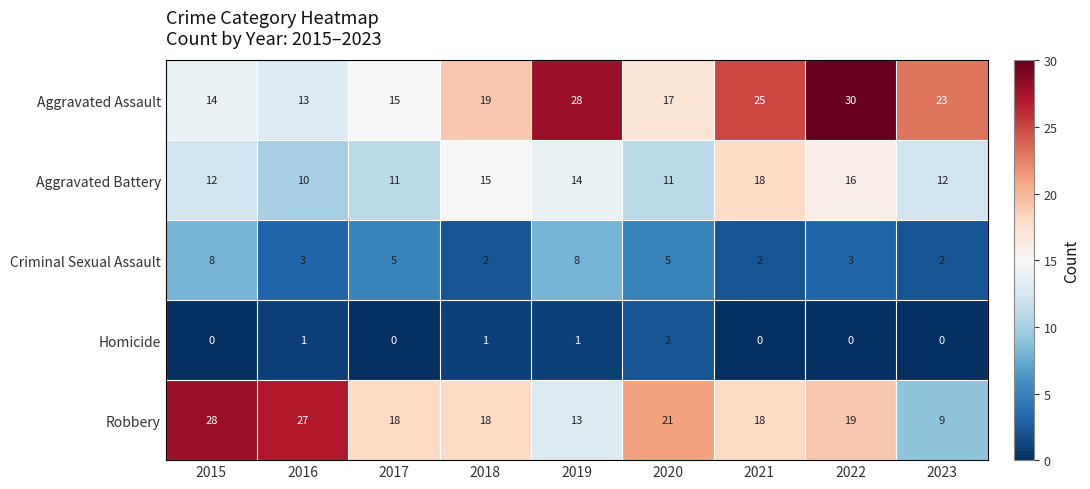

Count the Aggravated Battery values in the range 11 to 15.

6